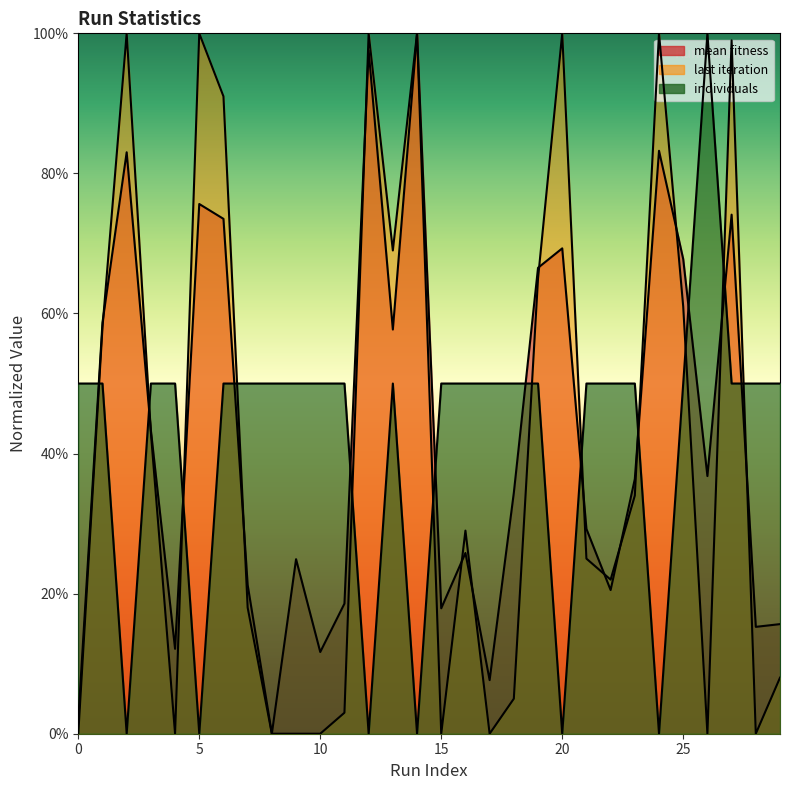

Count the number of categories in the chart.

30